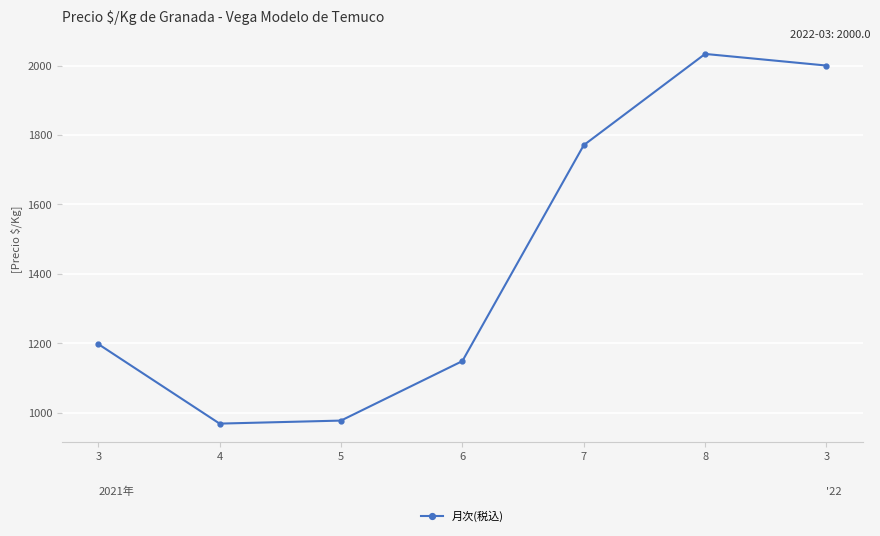

What is the change in value from 4 to 3?

+1030.9